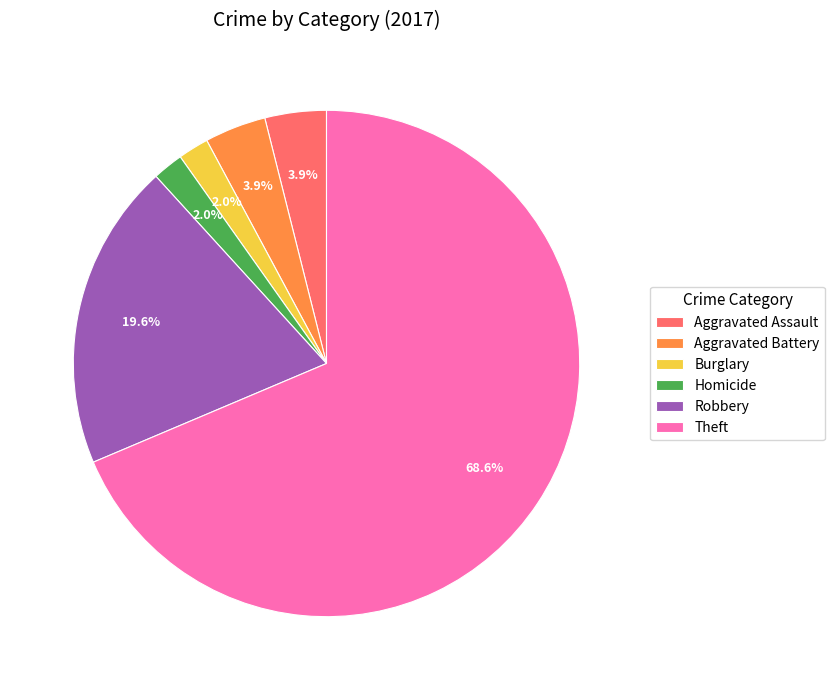

How many segments does this pie chart have?

6